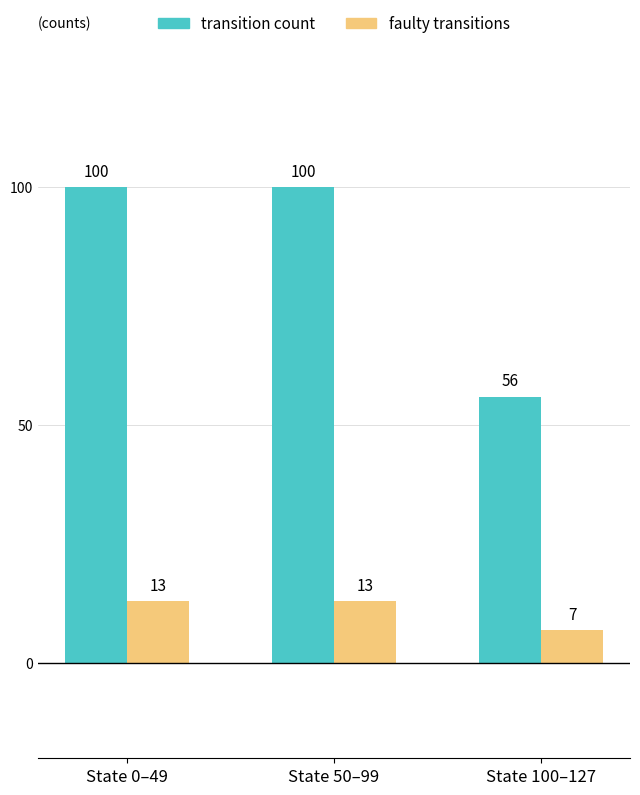

What is the value of the faulty transitions bar at the 1st from the left?

13